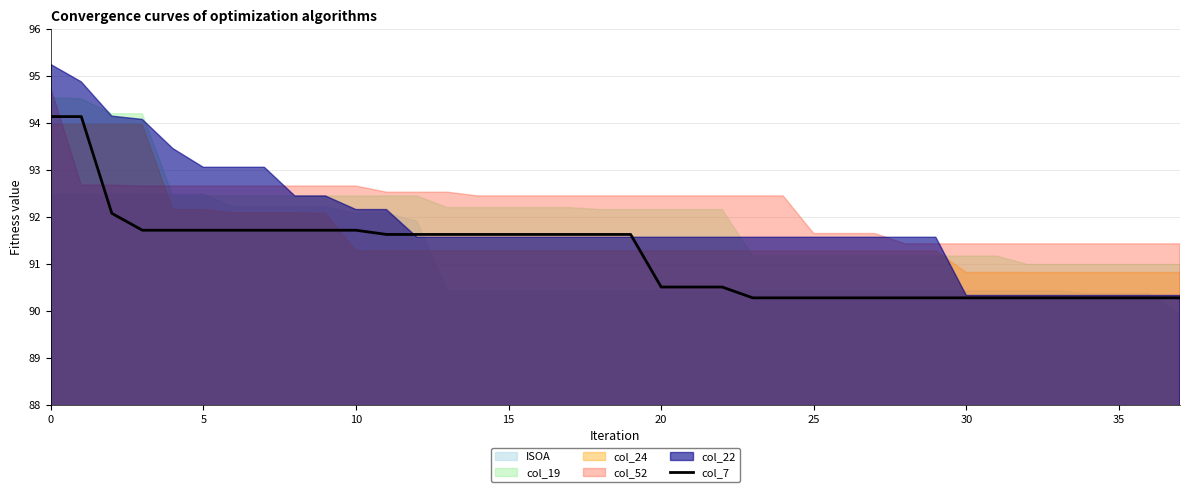

The value at 17 is 56.2. True or false?

False